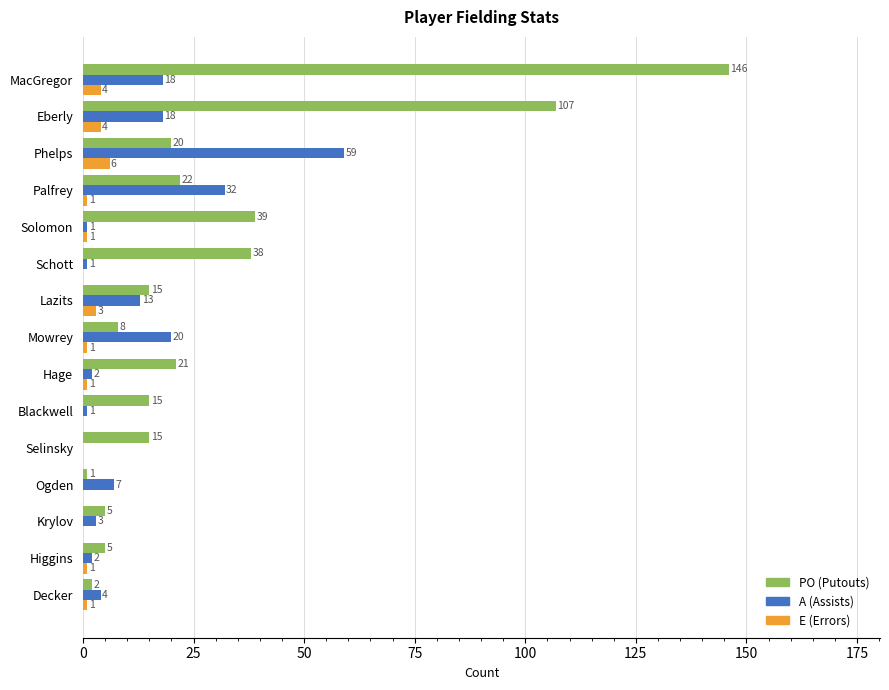

At which category is the sum across all series the highest?

MacGregor